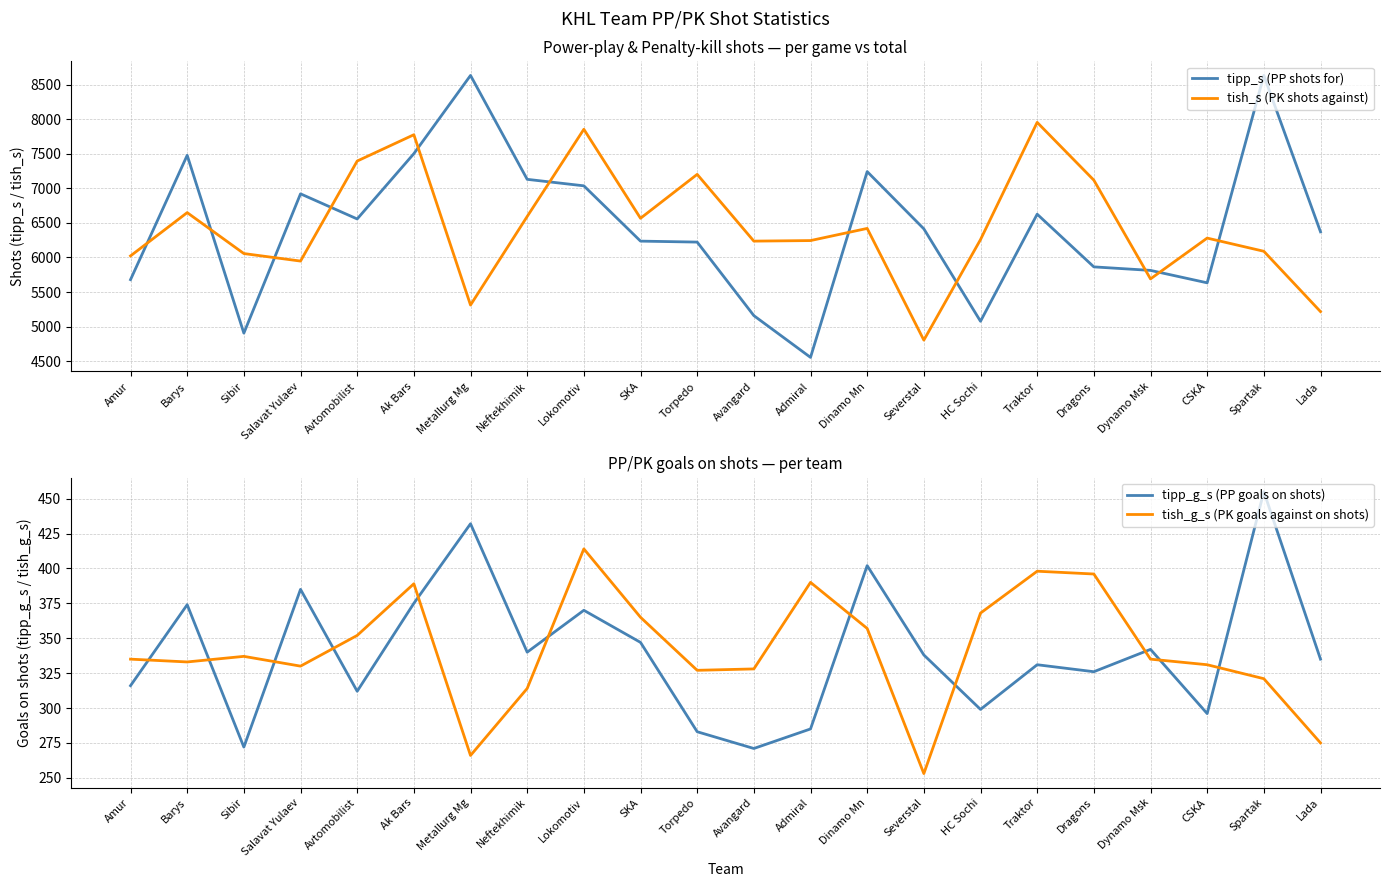

Reading left to right, transcribe all the data shown in this chart.

tipp_s (PP shots for): Amur=5679	Barys=7480	Sibir=4904	Salavat Yulaev=6922	Avtomobilist=6558	Ak Bars=7504	Metallurg Mg=8637	Neftekhimik=7132	Lokomotiv=7038	SKA=6237	Torpedo=6223	Avangard=5158	Admiral=4553	Dinamo Mn=7244	Severstal=6415	HC Sochi=5076	Traktor=6627	Dragons=5864	Dynamo Msk=5813	CSKA=5633	Spartak=8637	Lada=6372
tish_s (PK shots against): Amur=6023	Barys=6650	Sibir=6057	Salavat Yulaev=5948	Avtomobilist=7397	Ak Bars=7778	Metallurg Mg=5311	Neftekhimik=6594	Lokomotiv=7857	SKA=6568	Torpedo=7204	Avangard=6237	Admiral=6245	Dinamo Mn=6421	Severstal=4803	HC Sochi=6259	Traktor=7957	Dragons=7120	Dynamo Msk=5690	CSKA=6281	Spartak=6090	Lada=5216
tipp_g_s (PP goals on shots): Amur=316	Barys=374	Sibir=272	Salavat Yulaev=385	Avtomobilist=312	Ak Bars=375	Metallurg Mg=432	Neftekhimik=340	Lokomotiv=370	SKA=347	Torpedo=283	Avangard=271	Admiral=285	Dinamo Mn=402	Severstal=338	HC Sochi=299	Traktor=331	Dragons=326	Dynamo Msk=342	CSKA=296	Spartak=455	Lada=335
tish_g_s (PK goals against on shots): Amur=335	Barys=333	Sibir=337	Salavat Yulaev=330	Avtomobilist=352	Ak Bars=389	Metallurg Mg=266	Neftekhimik=314	Lokomotiv=414	SKA=365	Torpedo=327	Avangard=328	Admiral=390	Dinamo Mn=357	Severstal=253	HC Sochi=368	Traktor=398	Dragons=396	Dynamo Msk=335	CSKA=331	Spartak=321	Lada=275